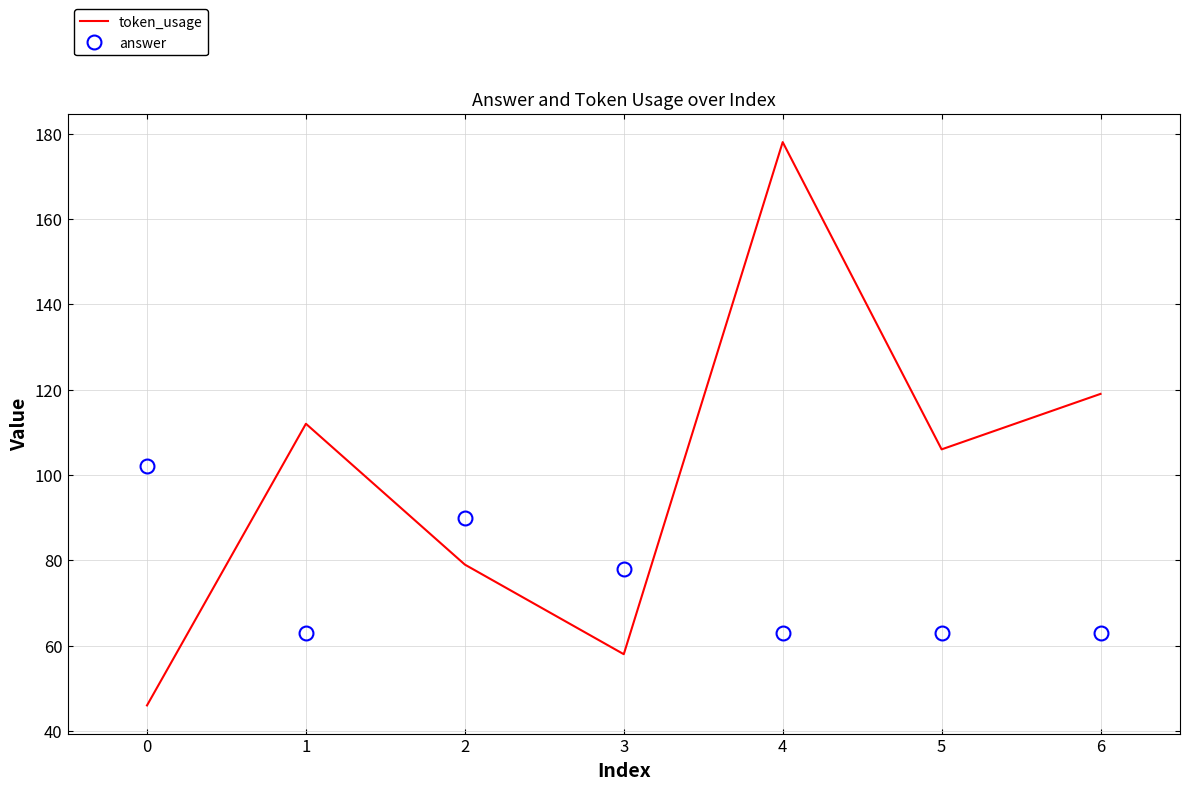

What value does the answer series have at 4?

63